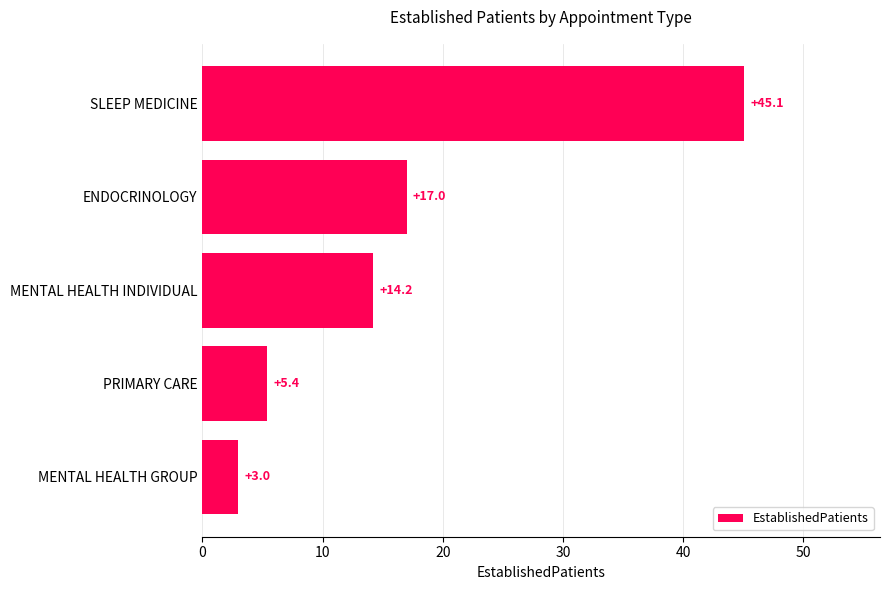

What is the difference between the maximum and minimum values?

42.1